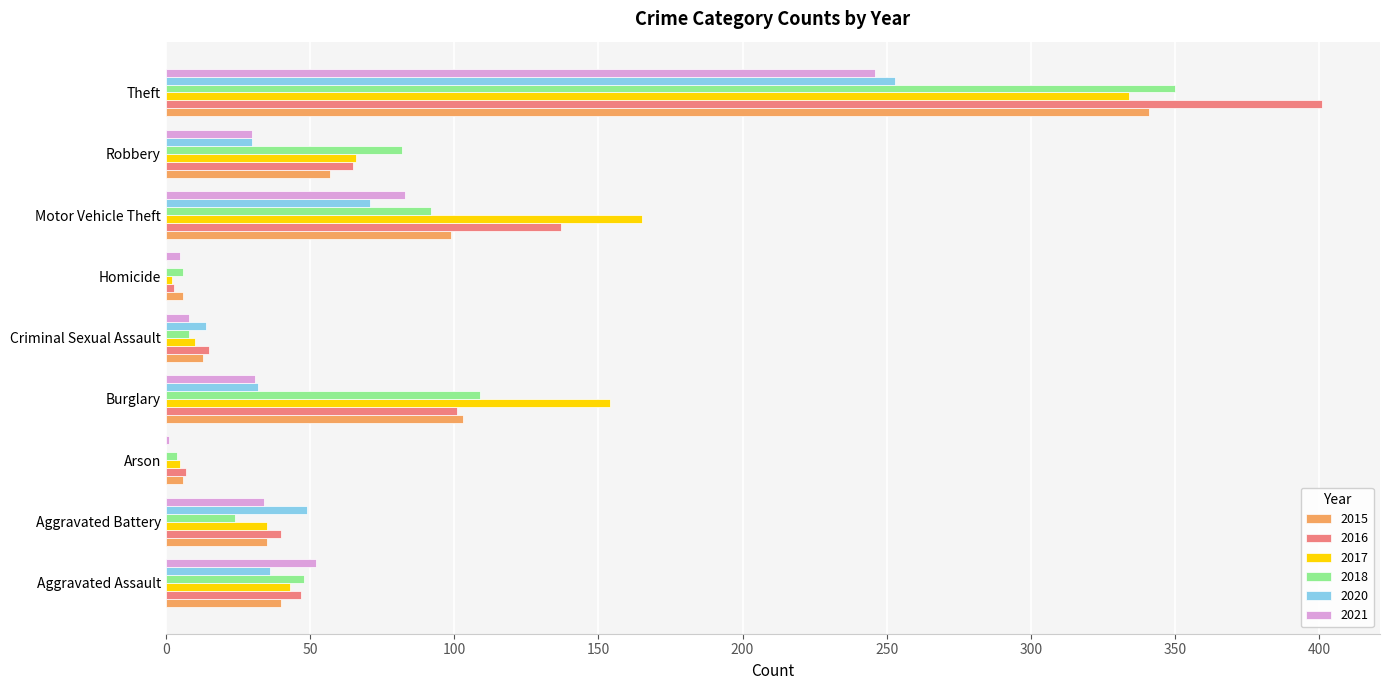

Which label corresponds to the largest value in the chart?

Theft